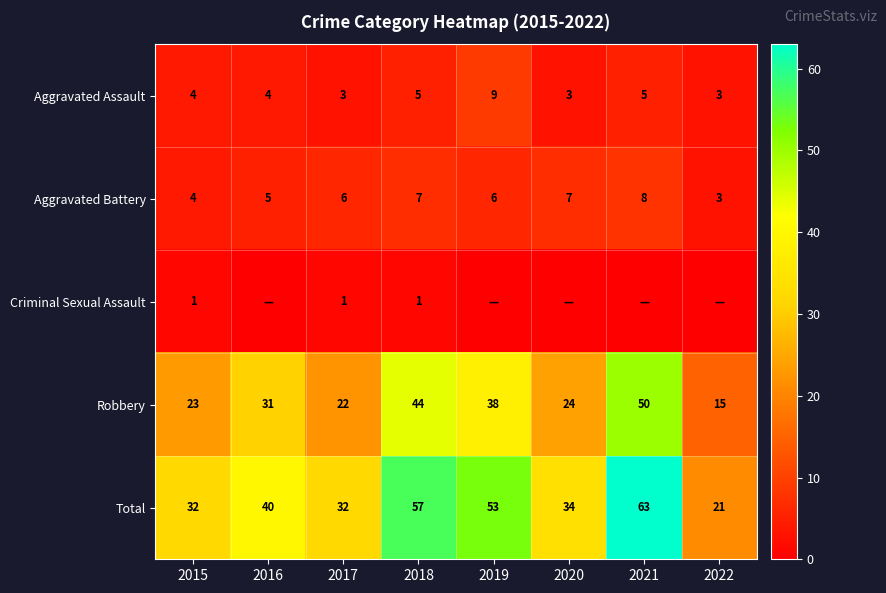

How many Aggravated Assault values are between 3 and 5?

7